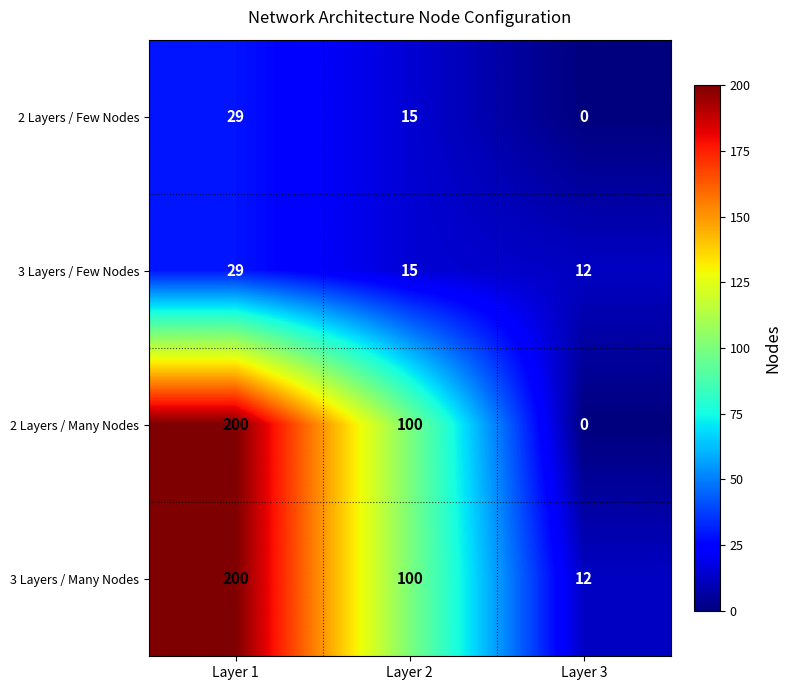

What is the greatest value displayed?

200